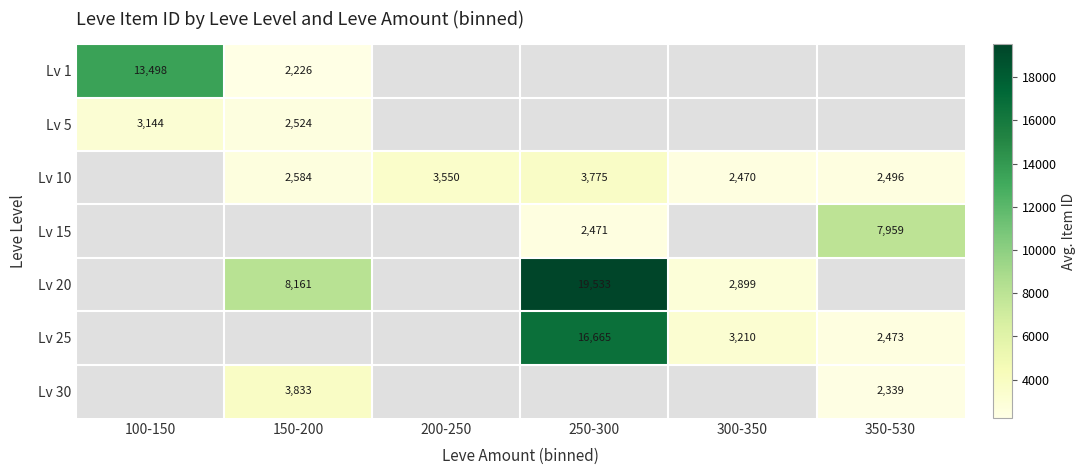

What is the smallest value displayed?

2226.0